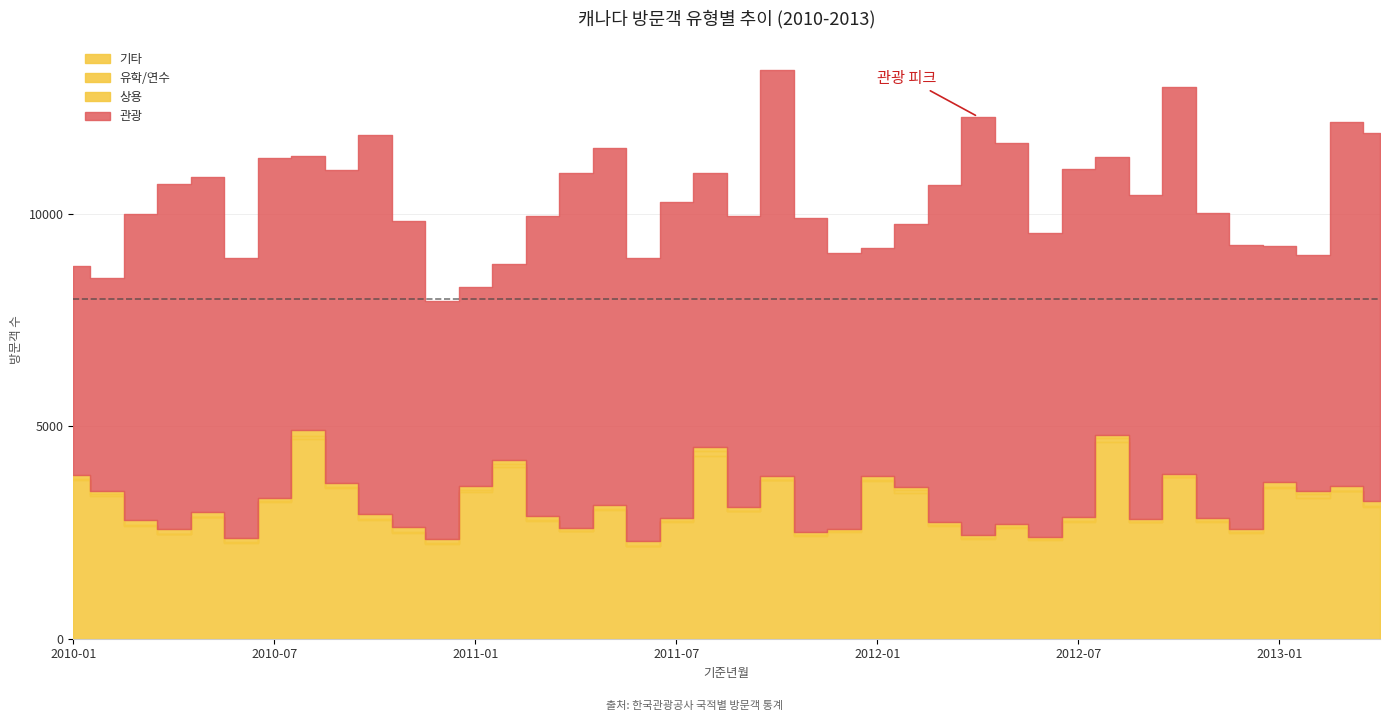

What is the label of the 23rd point from the left?

2011-11